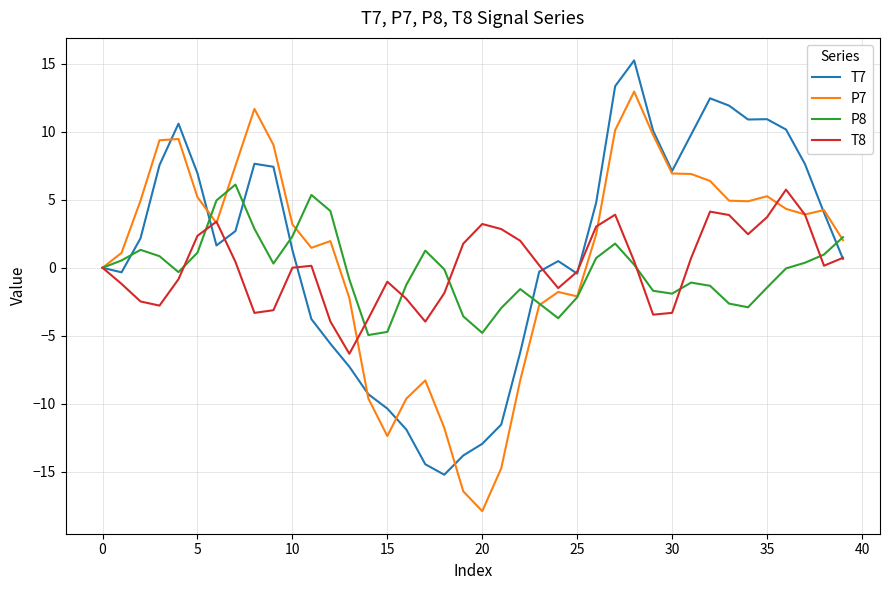

What are all the series names shown in the legend?

T7, P7, P8, T8